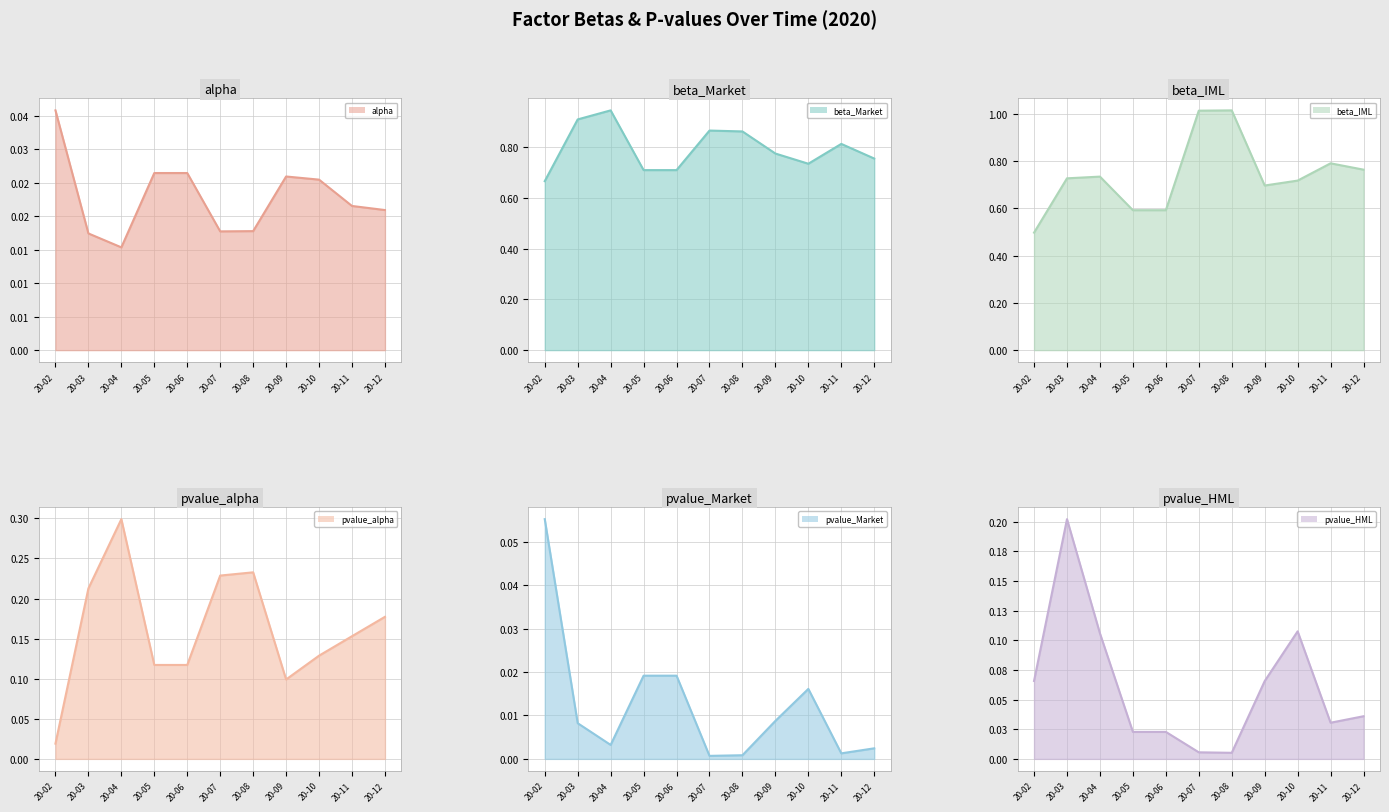

How many categories are shown in the chart?

11